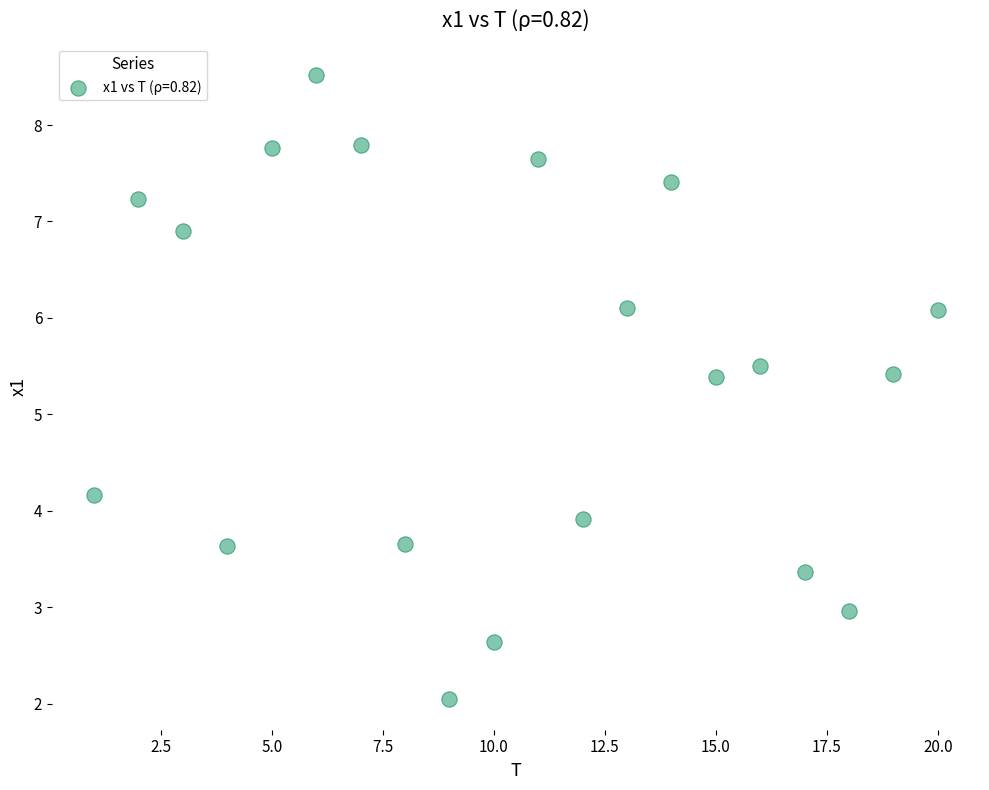

What is the range of X values (max minus min)?

19.0